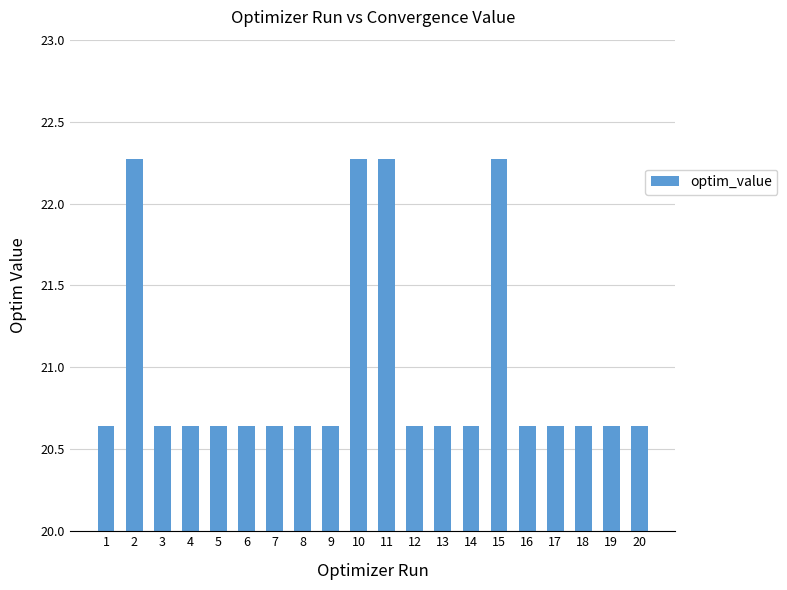

What is the ratio of the value at 6 to the value at 4?

1.0